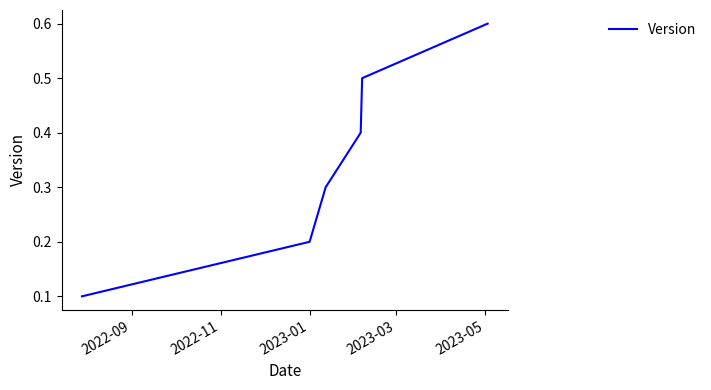

Count the values in the range 0 to 1.

6